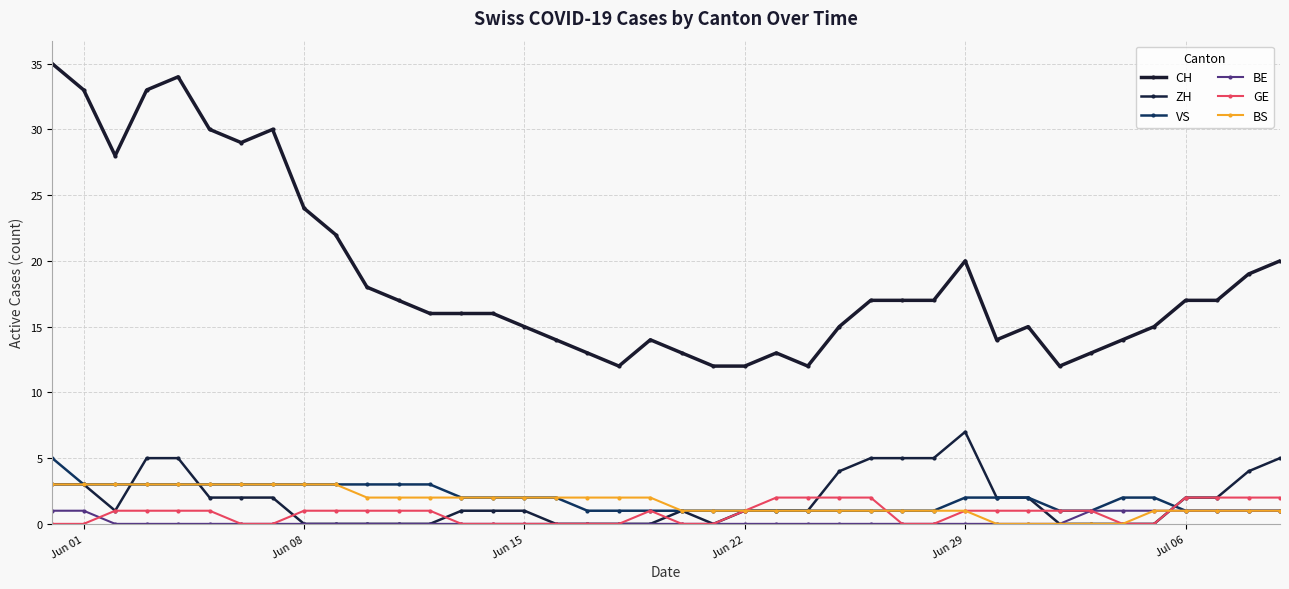

How many series are shown in this chart?

6